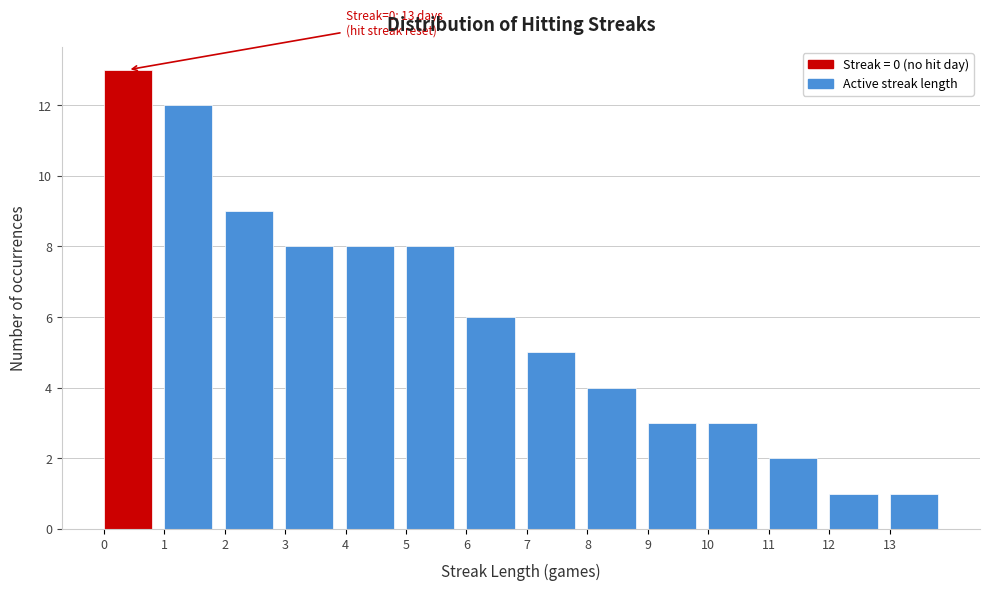

Which range on the x-axis has the tallest bar?

0 to 1